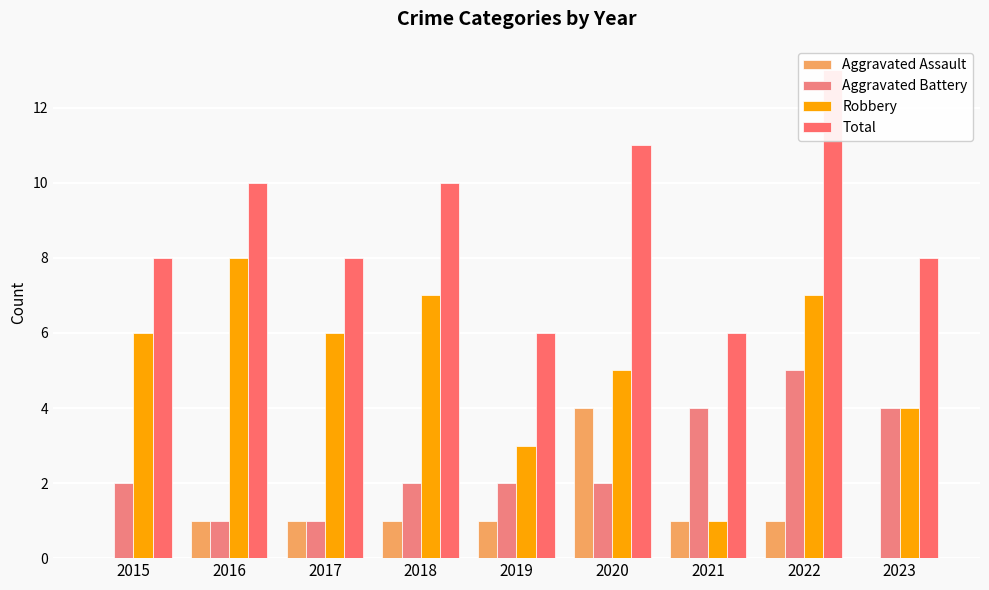

How many groups of bars are there?

9